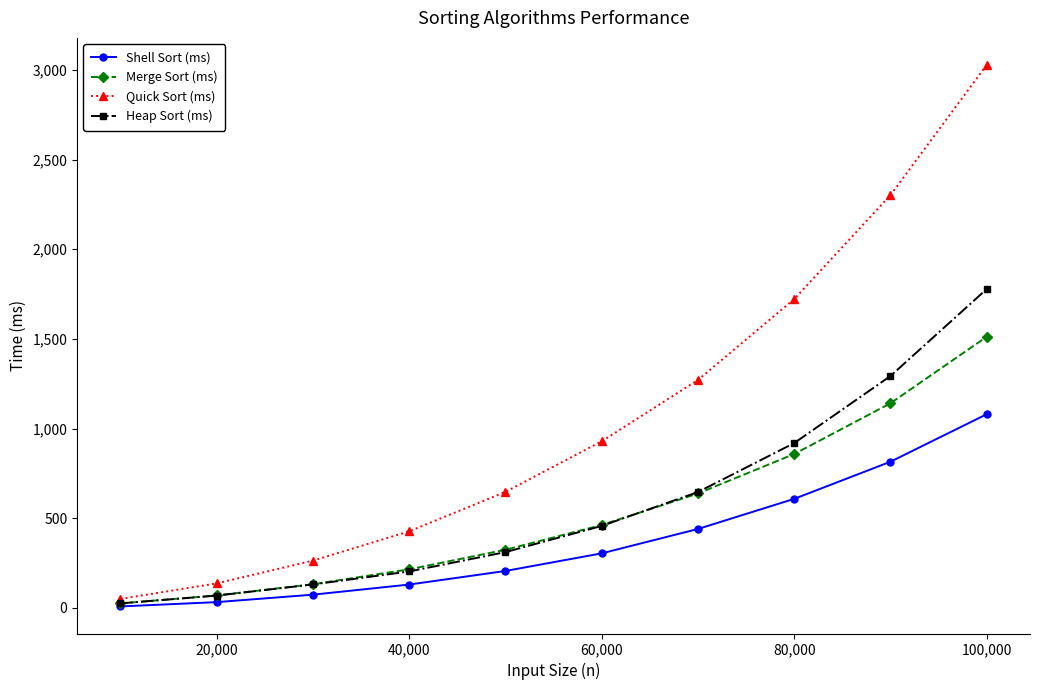

Which series has the widest spread of values?

Quick Sort (ms)